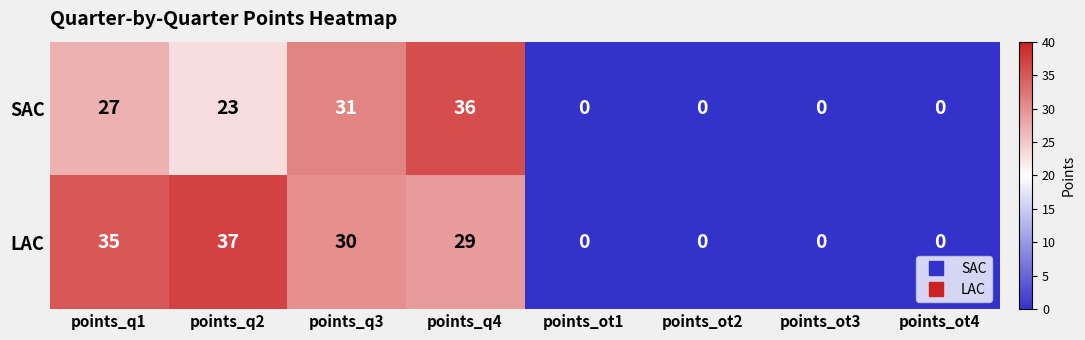

List the series in order of their peak value, highest first.

LAC, SAC